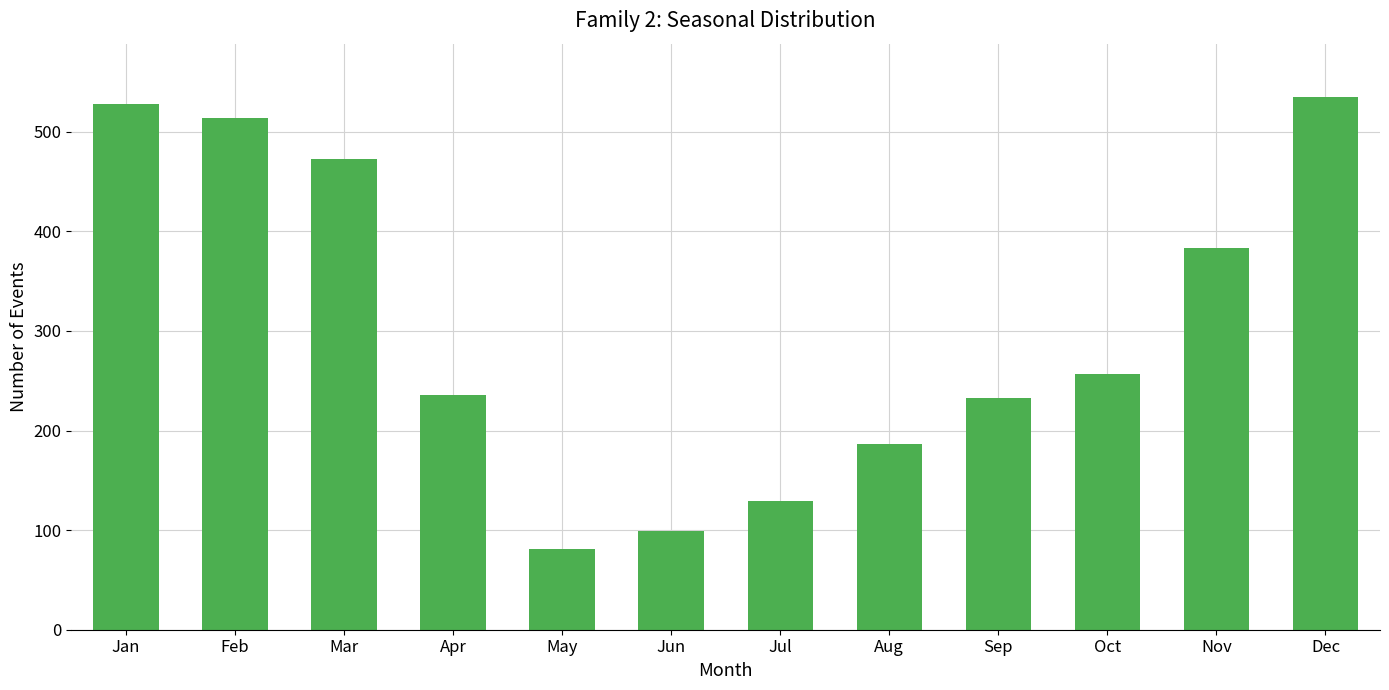

The value at May is 81. True or false?

True